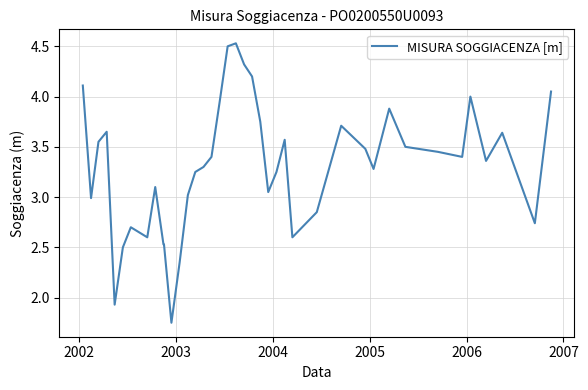

What is the average value?

3.3